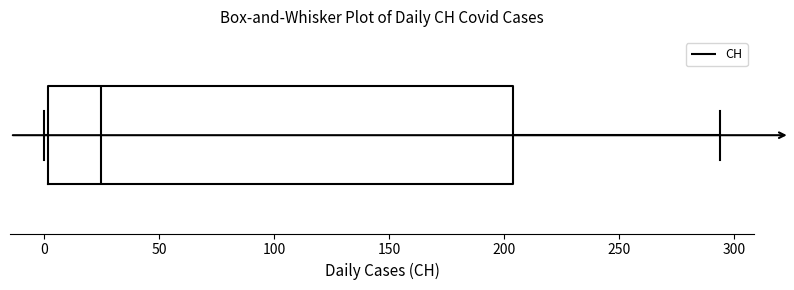

Transcribe this box plot: give where the median line is, the range the box spans, and where the two whiskers end, as read against the x-axis. The values are not printed on the chart, so give them approximately, as read against the axis.

median 25, box 0 to 205, whiskers 0 (just left of the box's left edge) to 295